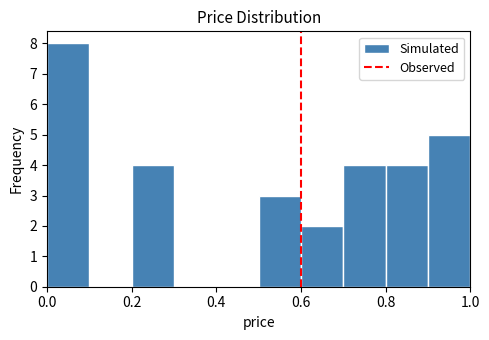

What is the height of the bar covering 0.8 to 0.9 on the x-axis? The values are not printed on the chart, so give them approximately, as read against the axis.

4